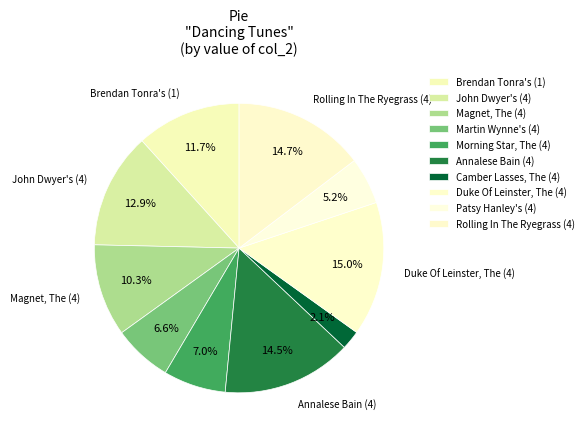

To the nearest percent, what is the average slice percentage?

10%